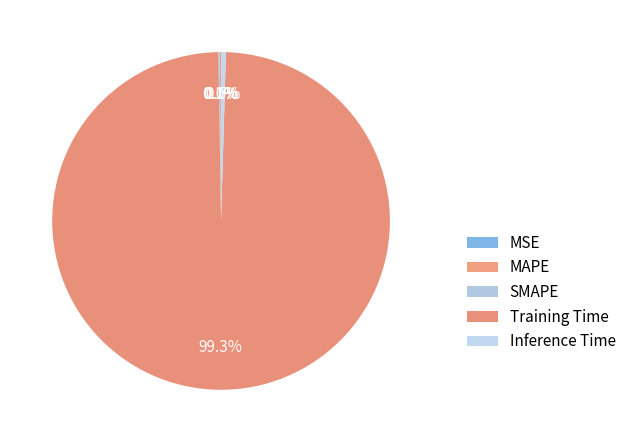

Which category has the biggest portion of the pie?

Training Time